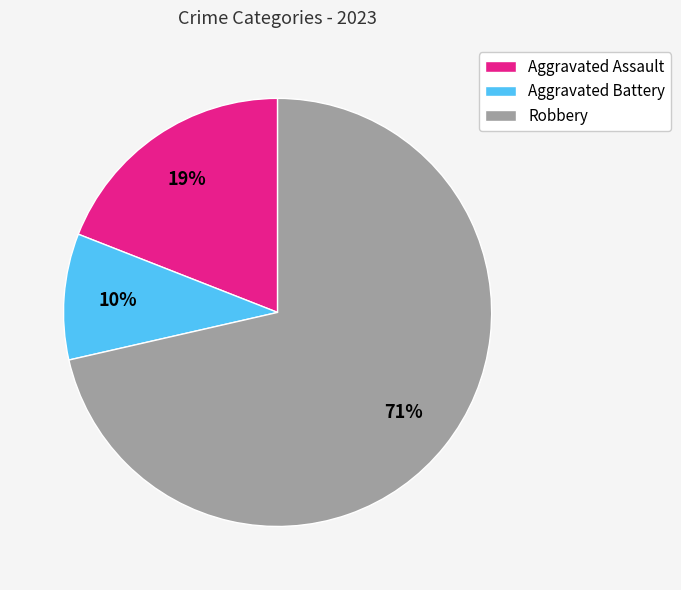

Rank the categories by value from highest to lowest.

Robbery, Aggravated Assault, Aggravated Battery